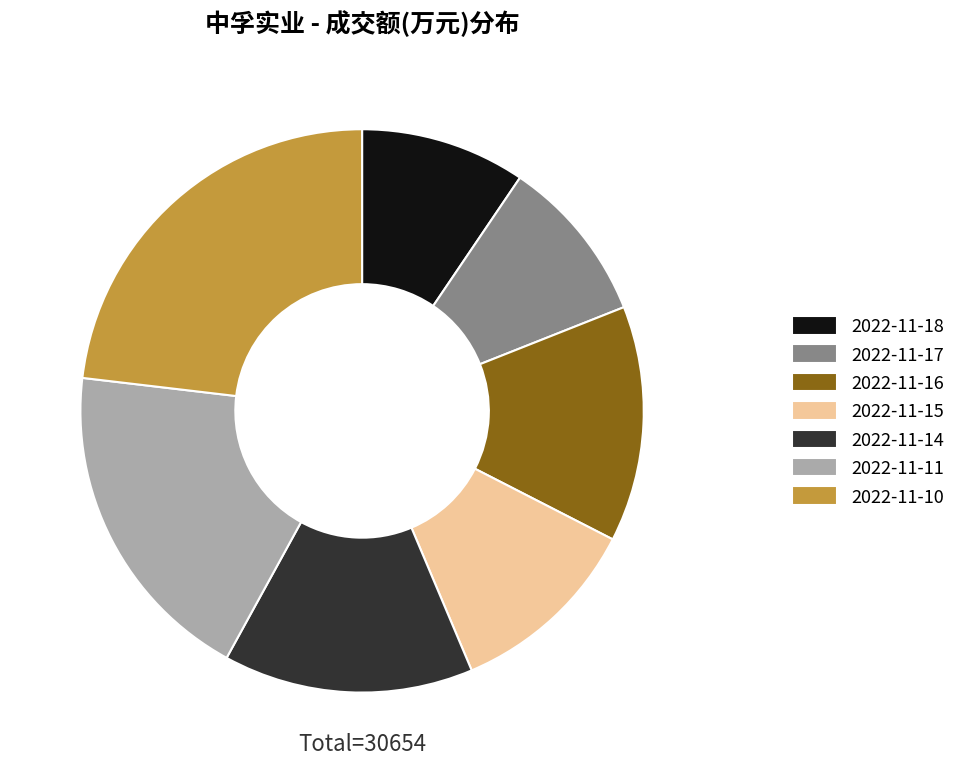

Do 2022-11-15 and 2022-11-16 together represent more than half of the pie?

No